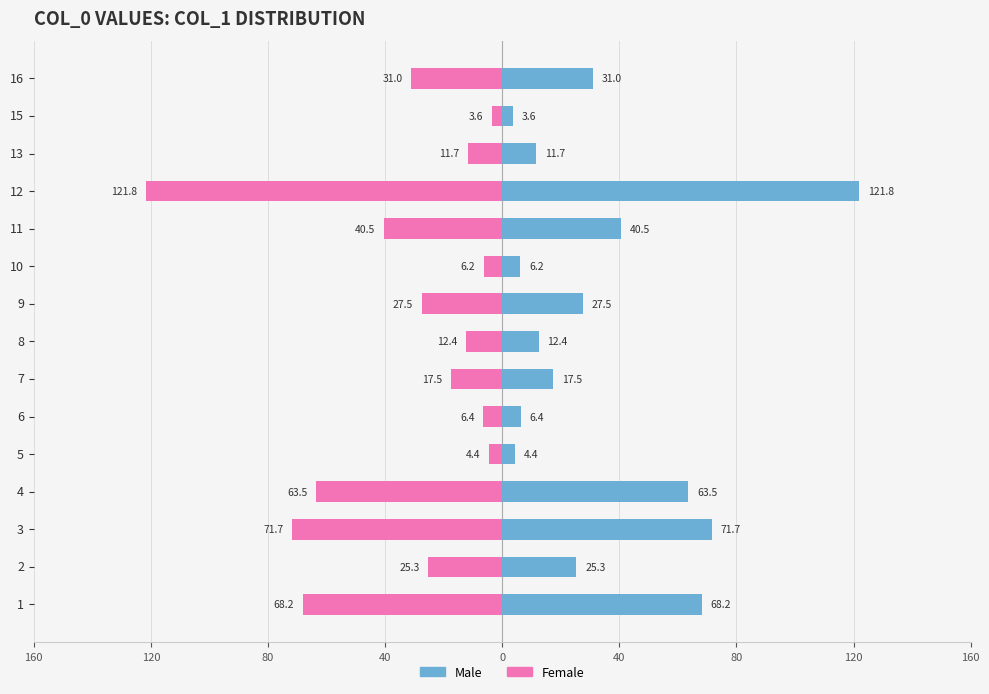

Which series has the largest range (max minus min)?

Male